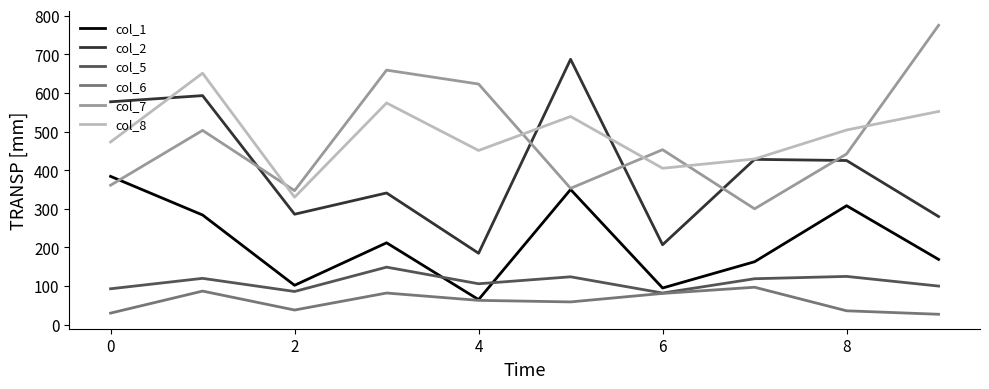

List the series in order of their peak value, lowest first.

col_6, col_5, col_1, col_8, col_2, col_7